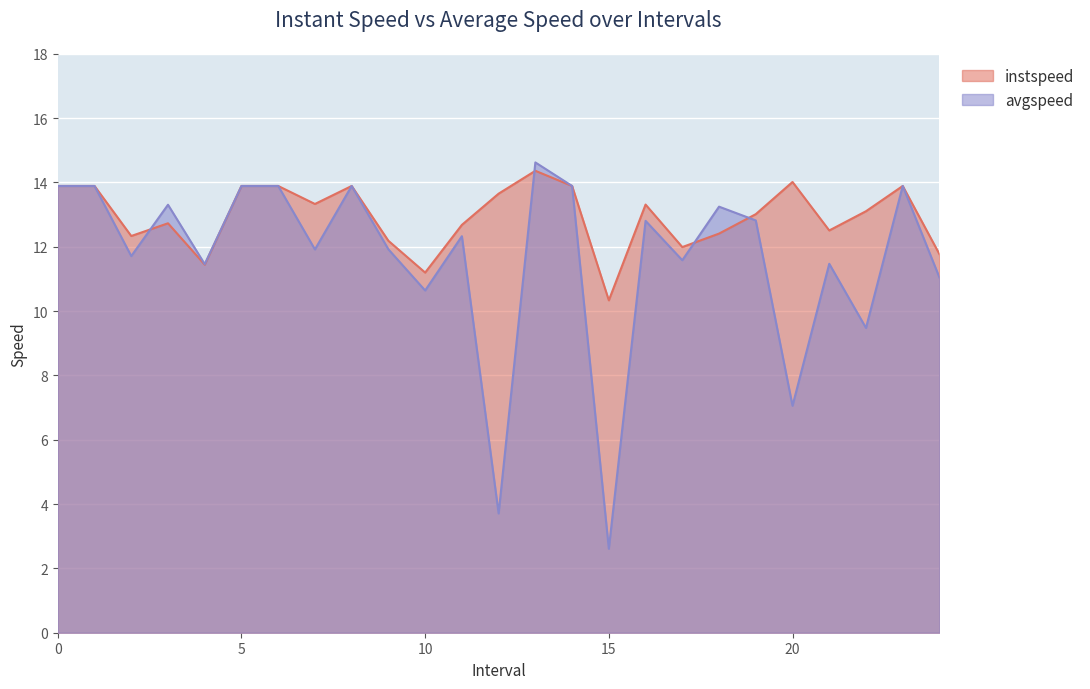

What is the maximum value for instspeed?

14.4